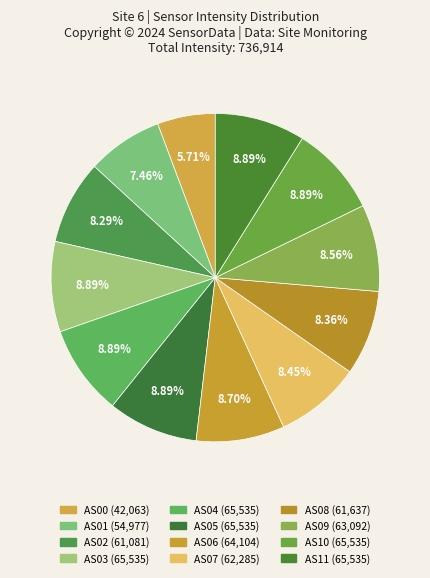

Is there any slice that represents more than half of the pie?

No